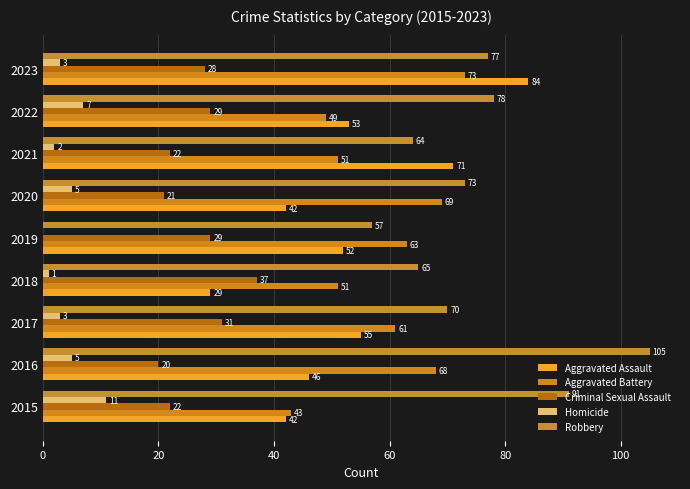

What is the difference between the maximum and minimum values in the Aggravated Assault series?

55